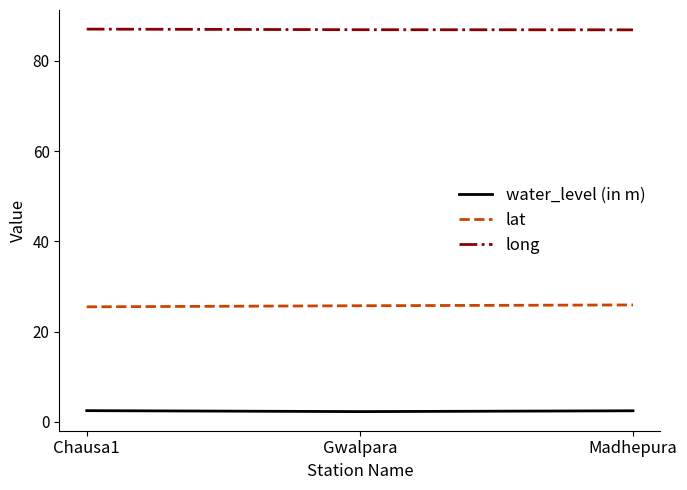

Read the long value at Gwalpara.

86.9